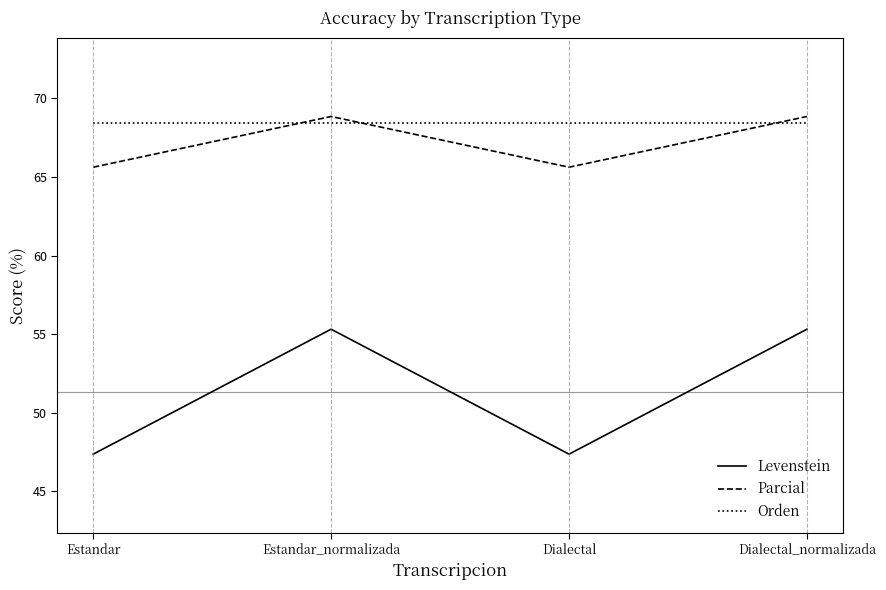

At which category does Parcial reach its first local valley?

Dialectal